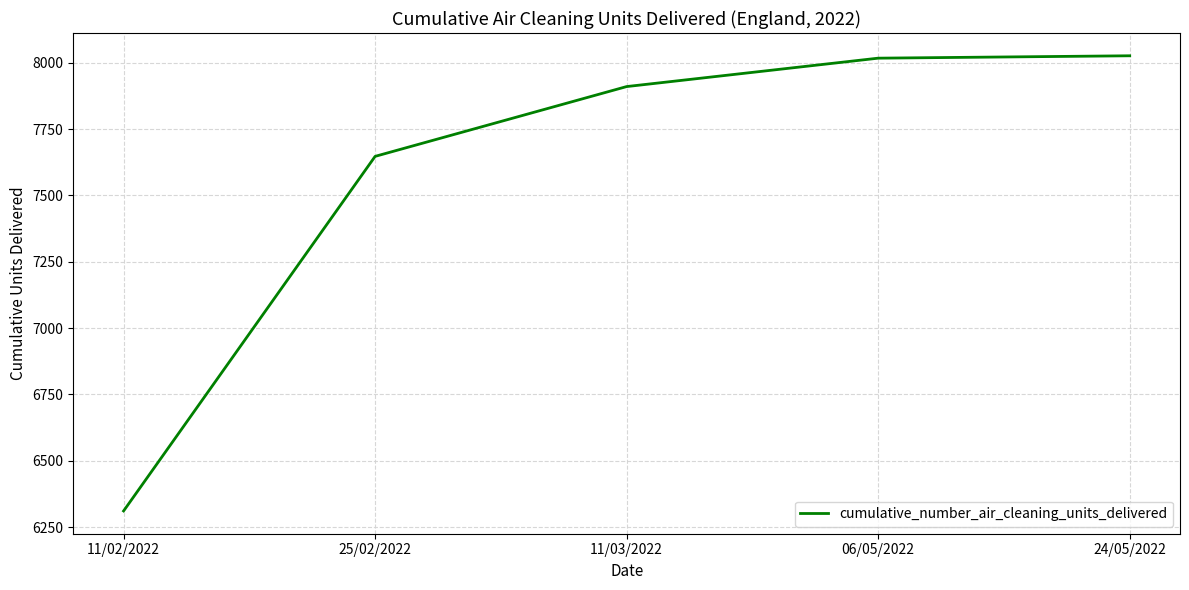

Reading left to right, what are all the values shown in this chart?

11/02/2022=6311	25/02/2022=7647	11/03/2022=7910	06/05/2022=8017	24/05/2022=8026